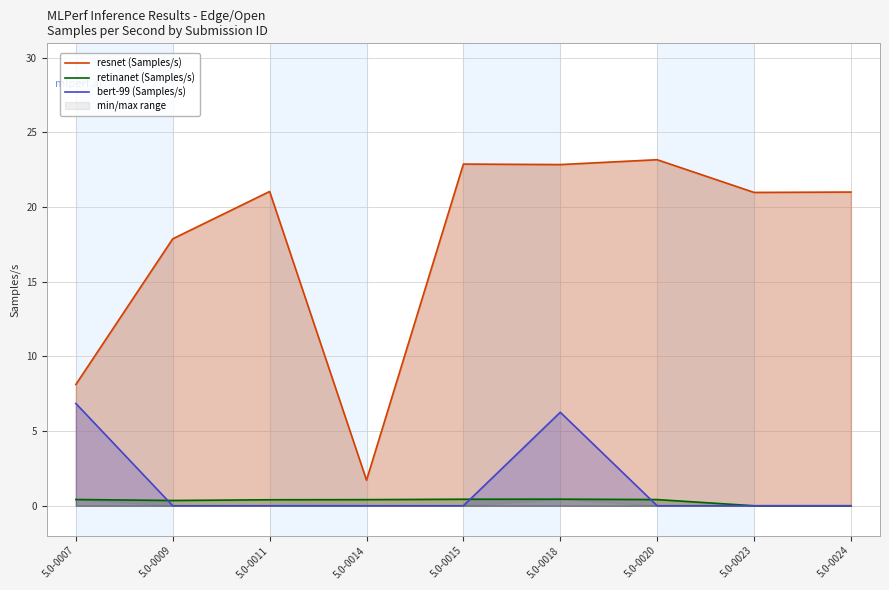

How many positive values does the bert-99 (Samples/s) series have?

2